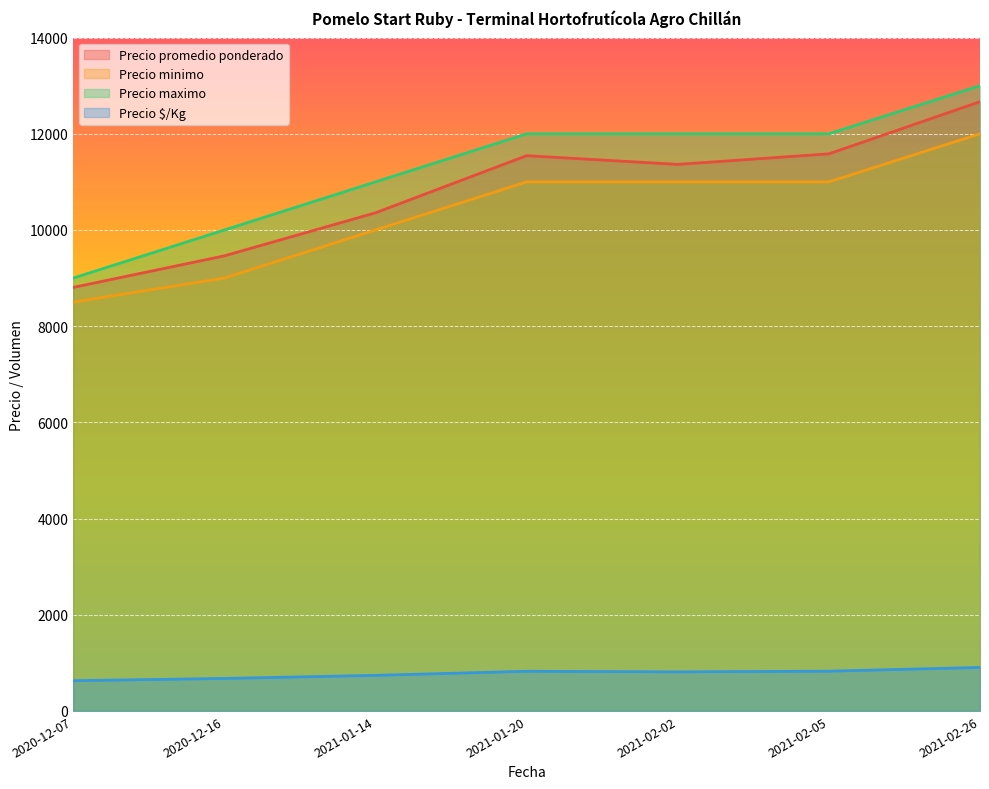

Is it true that Precio promedio ponderado equals 7092 at 2021-01-20?

False